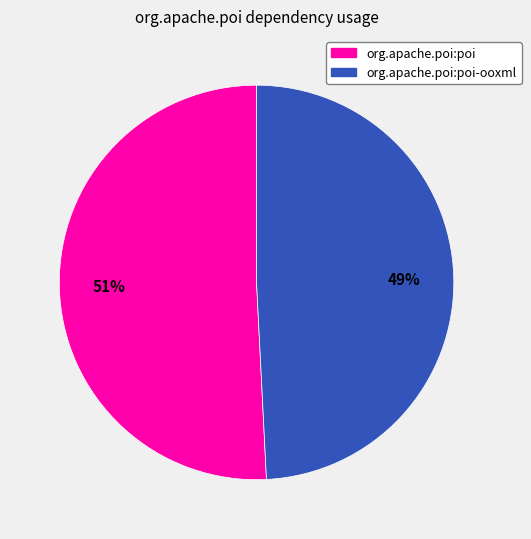

To the nearest percent, what is the average slice percentage?

50%